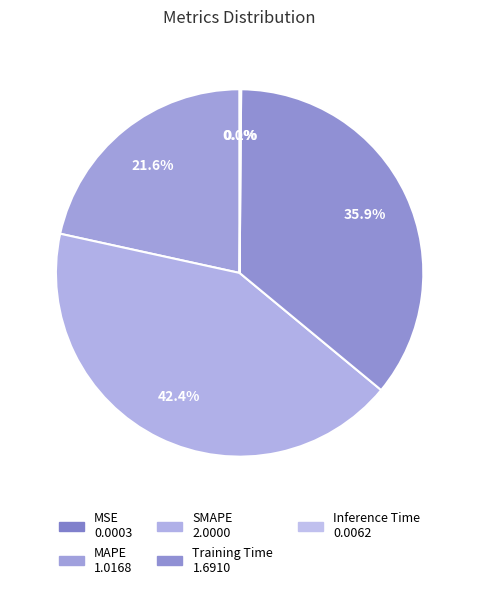

What is the largest slice in the pie chart?

SMAPE